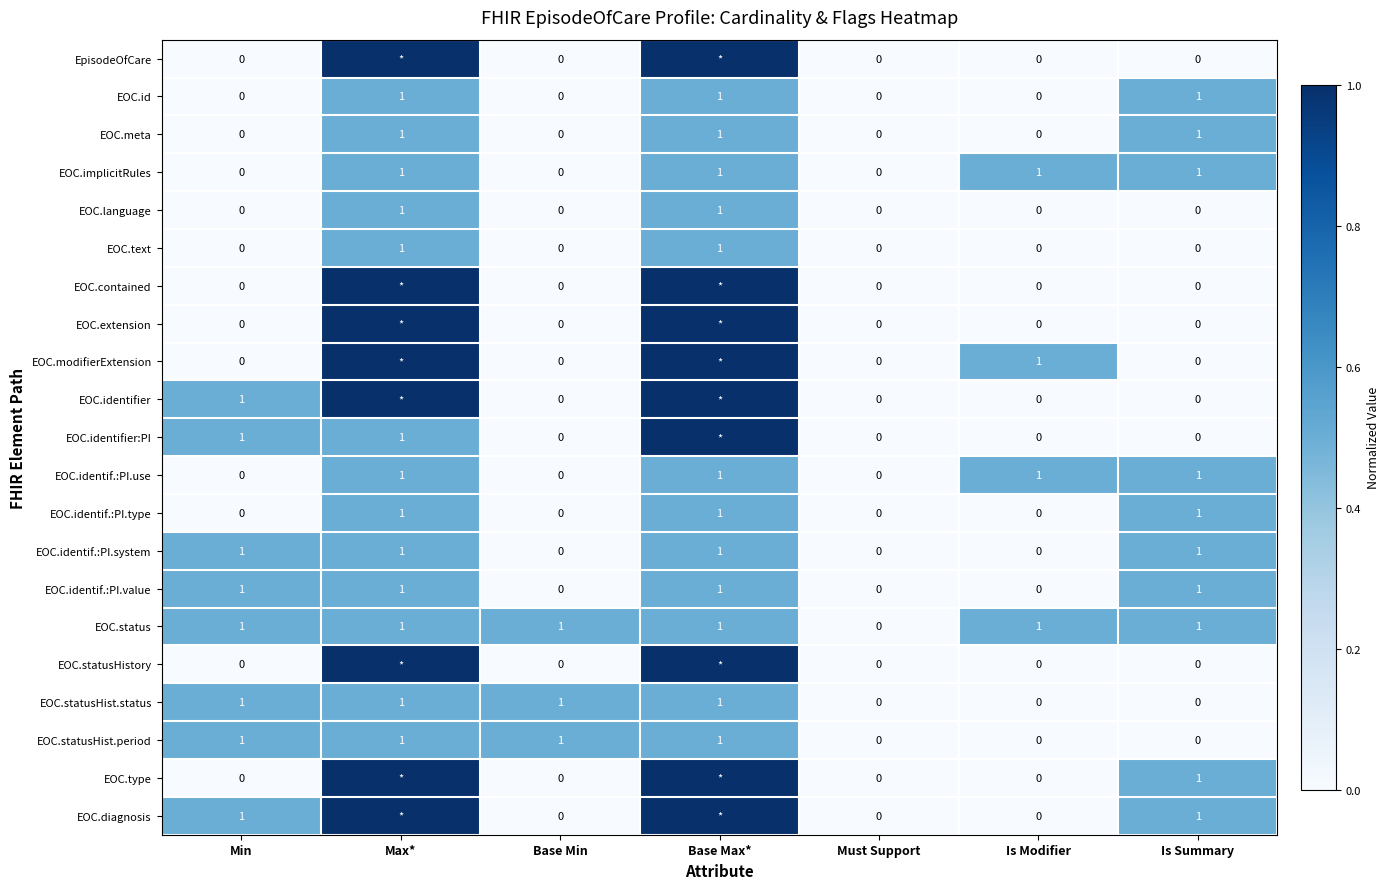

At how many categories does at least one series exceed 0?

6